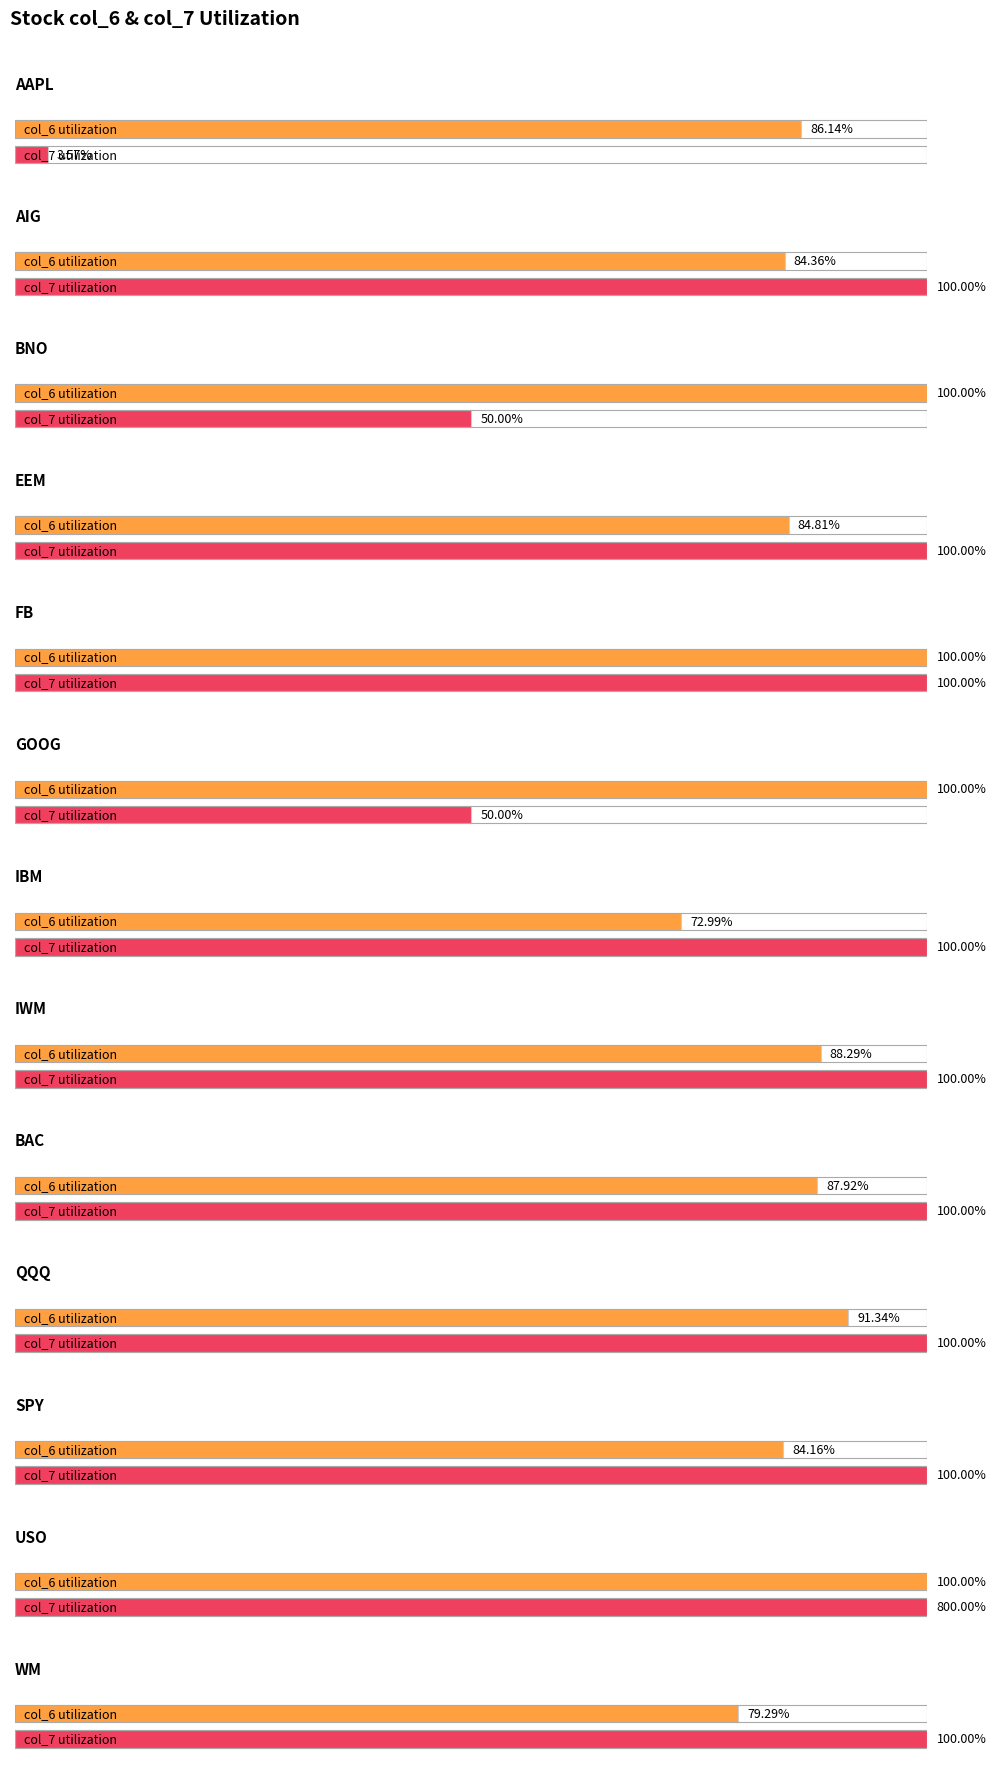

Reading left to right, list all the values displayed in this chart.

col_6: AAPL=0.9	AIG=0.8	BNO=1.0	EEM=0.8	FB=1.0	GOOG=1.0	IBM=0.7	IWM=0.9	BAC=0.9	QQQ=0.9	SPY=0.8	USO=1.0	WM=0.8
col_7: AAPL=0.0	AIG=1.0	BNO=0.5	EEM=1.0	FB=1.0	GOOG=0.5	IBM=1.0	IWM=1.0	BAC=1.0	QQQ=1.0	SPY=1.0	USO=8.0	WM=1.0